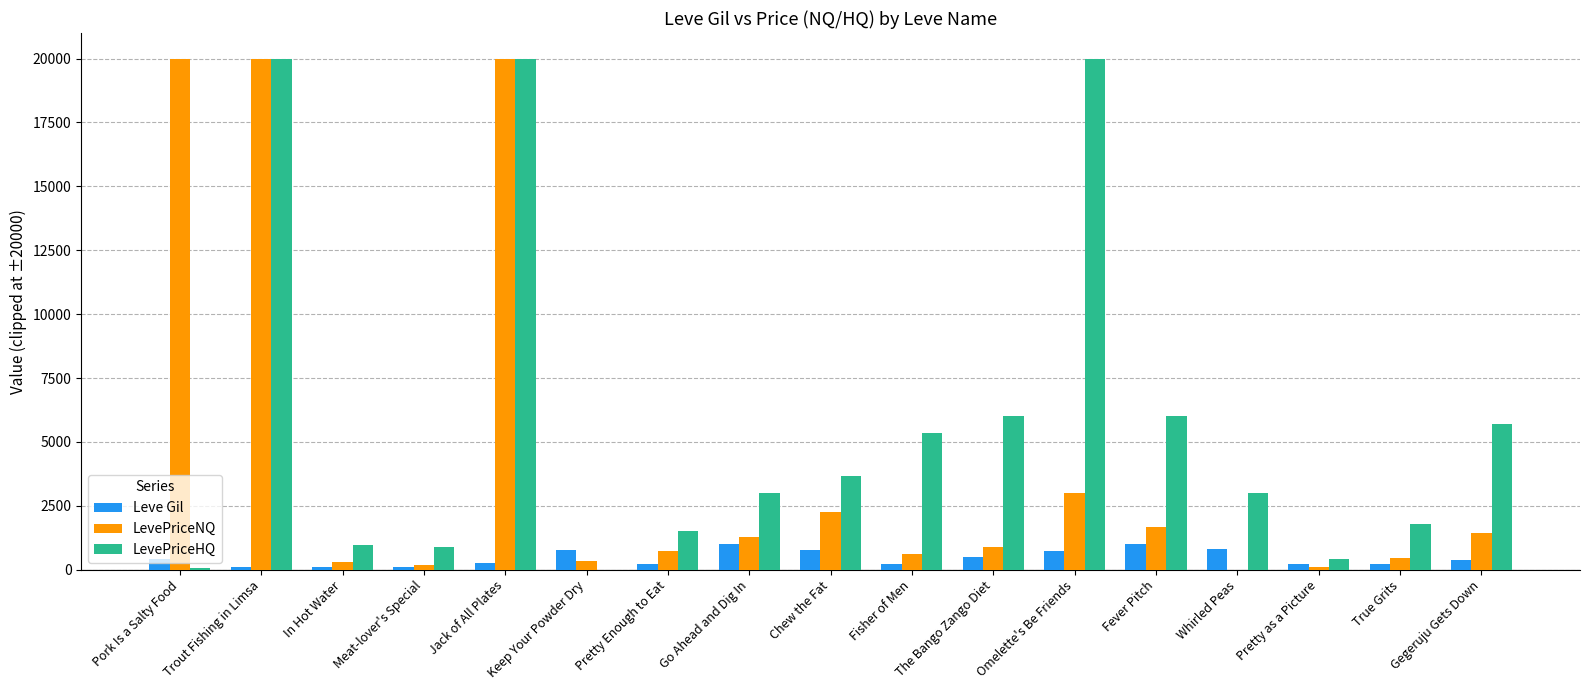

What is the greatest value displayed?

20000.0